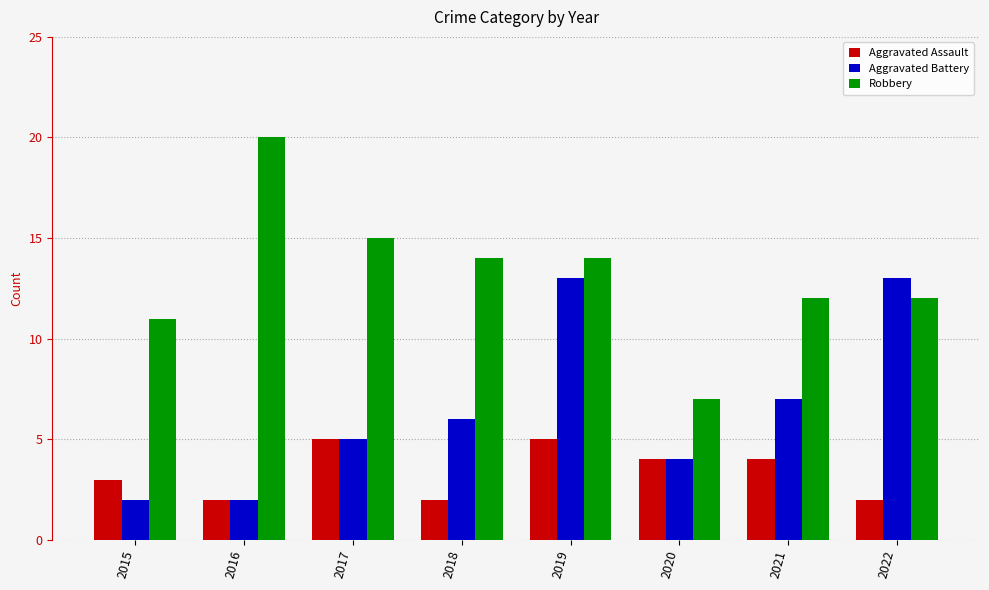

How many data points does each series have?

8